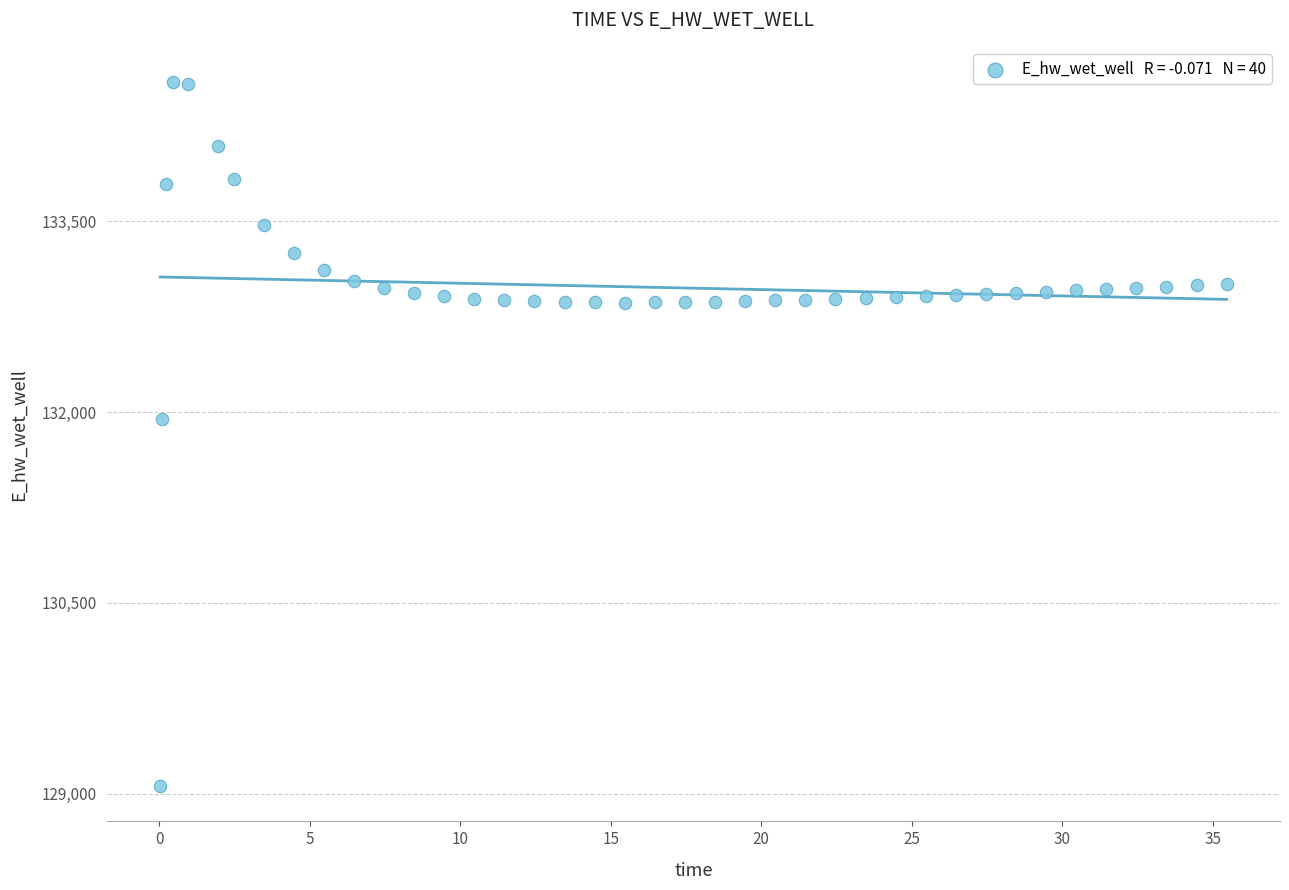

What is the range of Y values (max minus min)?

5538.1